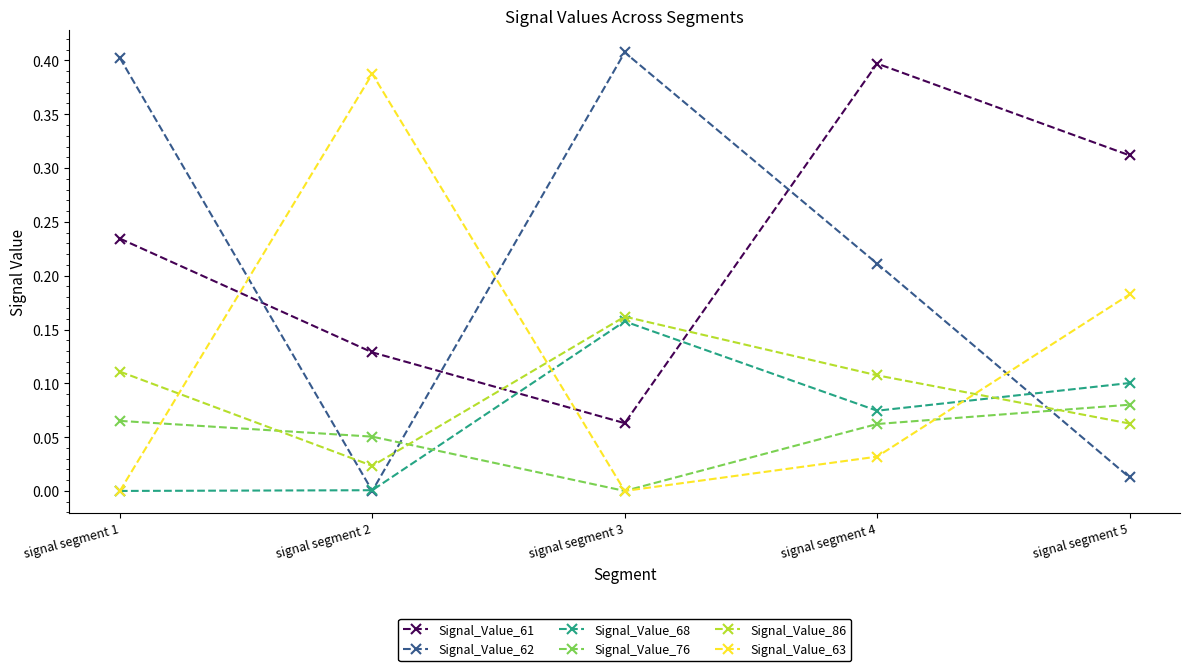

What is the total value across all series at signal segment 5?

0.7